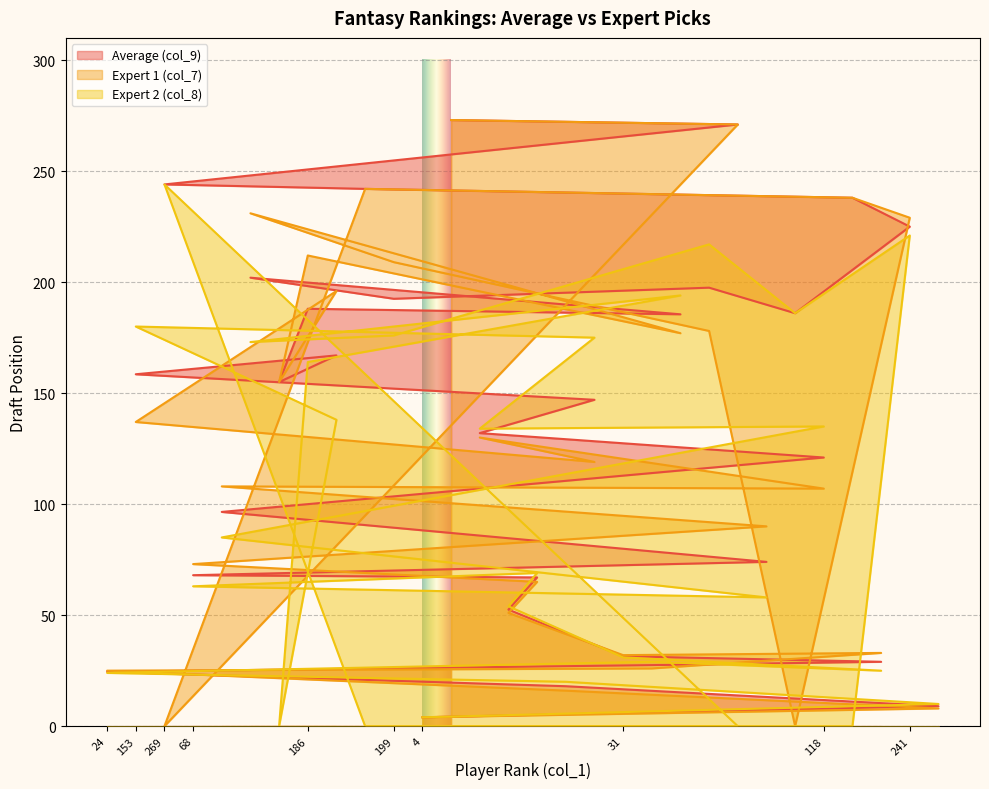

True or false: col_9 has a value of 106.2 at 196.

False